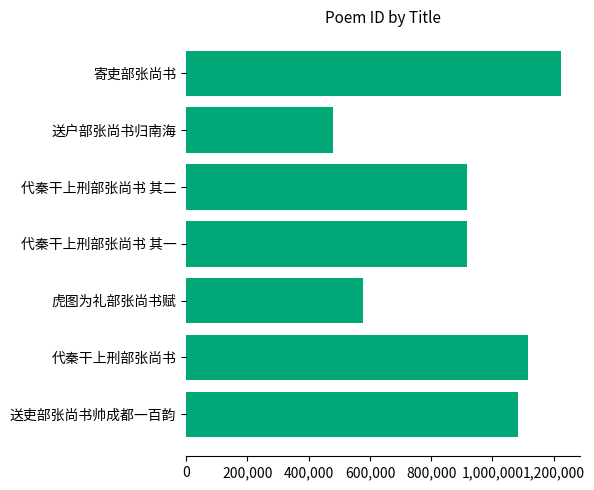

How many data points are above 917408?

4